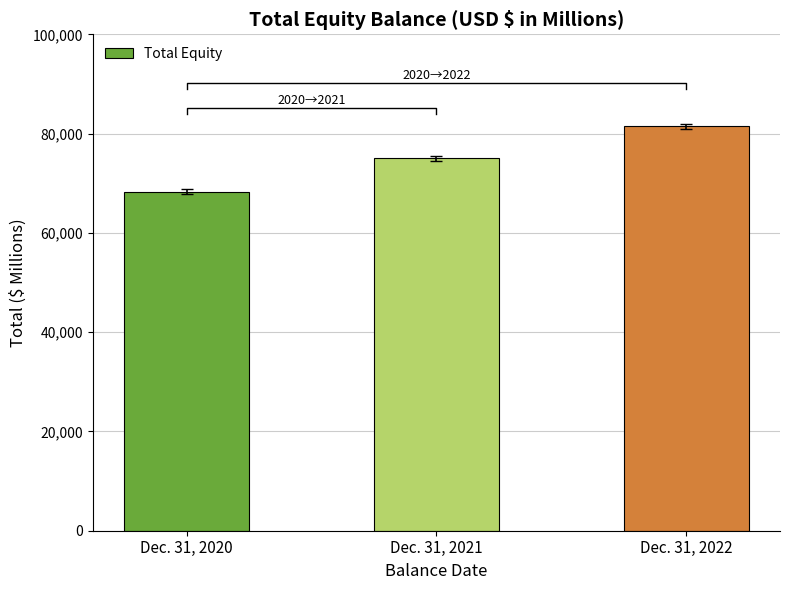

The value at Dec. 31, 2021 is 105946. True or false?

False